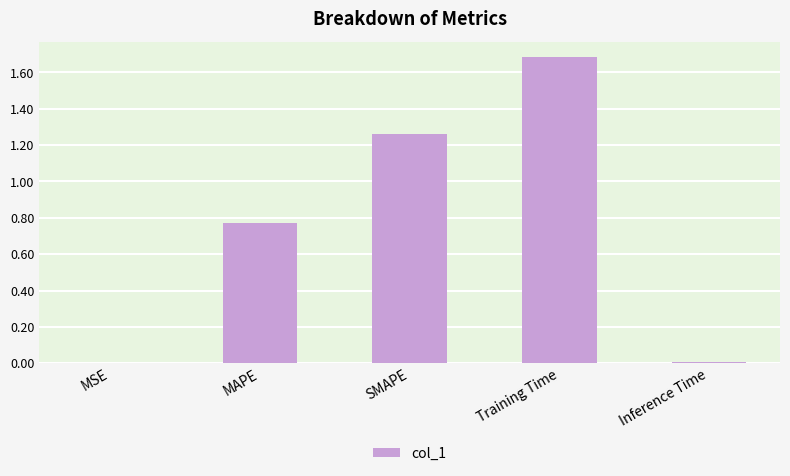

What is the sum of all values?

3.7